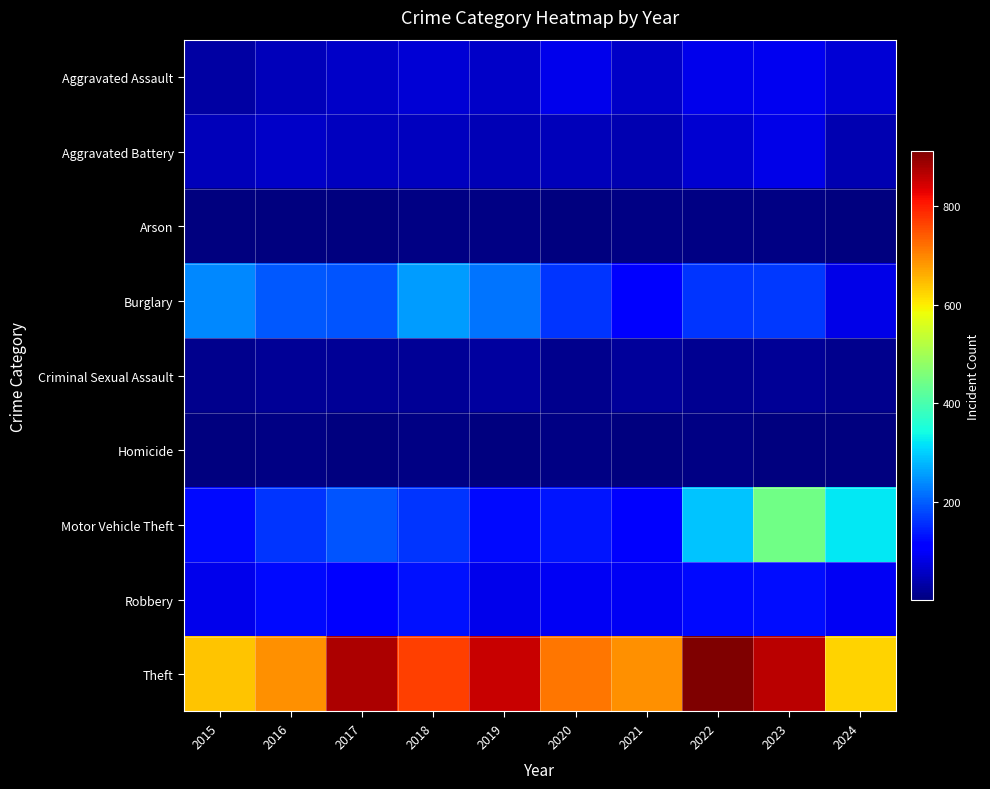

Between 2015 and 2023, which series saw the biggest shift?

Motor Vehicle Theft